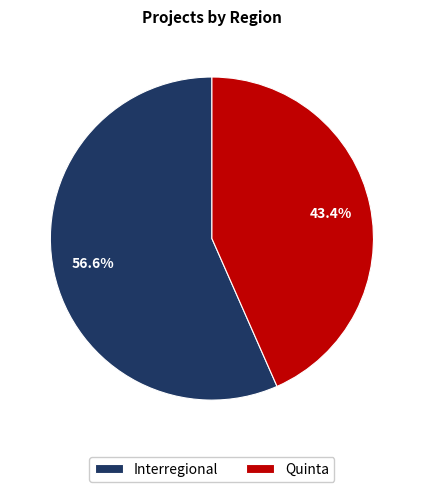

Does any single category account for the majority?

Yes